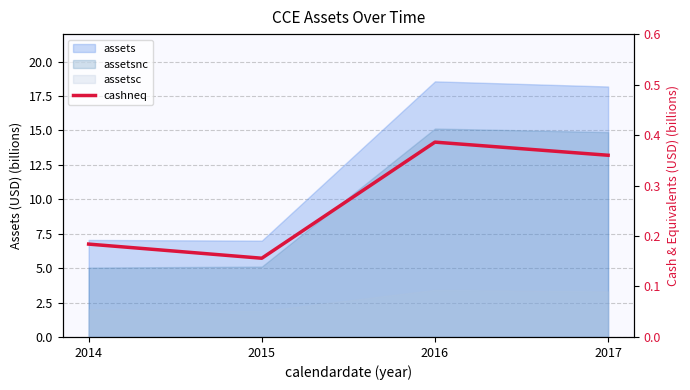

Reading left to right, extract all data points from this chart.

2014=0.2	2015=0.2	2016=0.4	2017=0.4